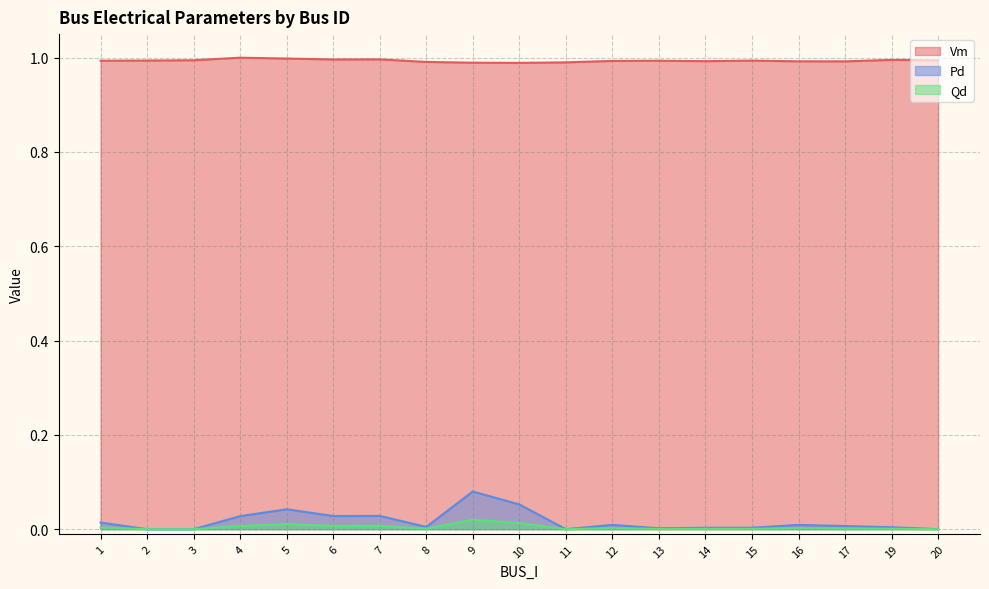

Rank the series by their maximum value, from highest to lowest.

Vm, Pd, Qd